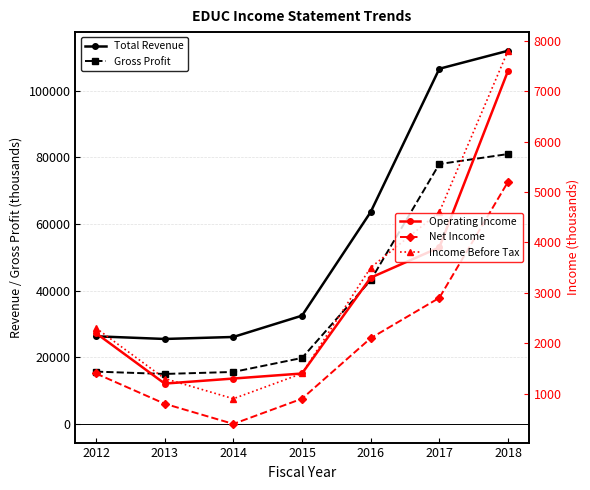

Count the number of categories in the chart.

7